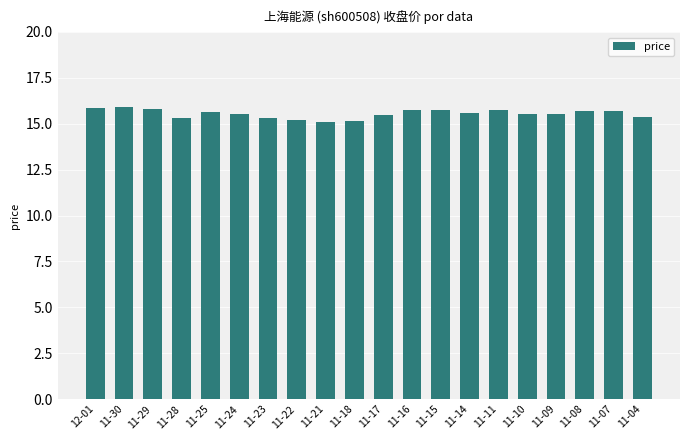

What is the minimum value shown in the chart?

15.1